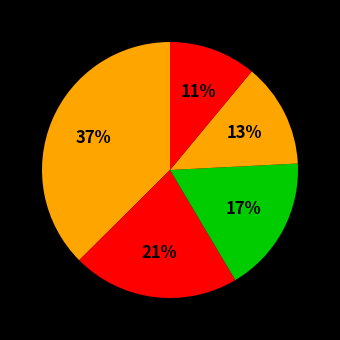

How many segments does this pie chart have?

5